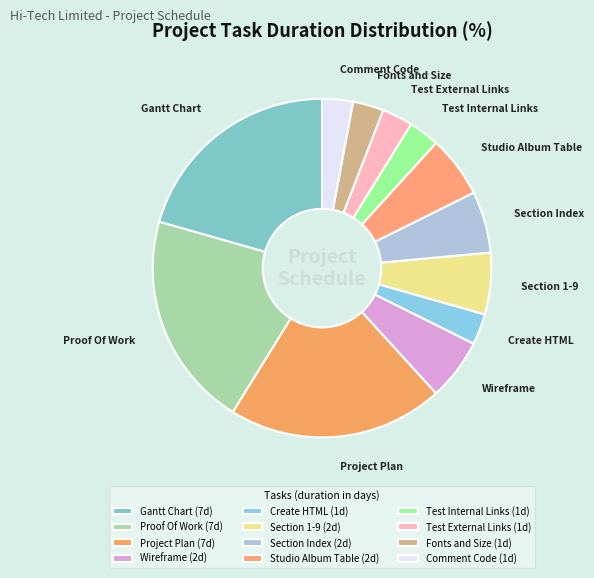

How many segments does this pie chart have?

12